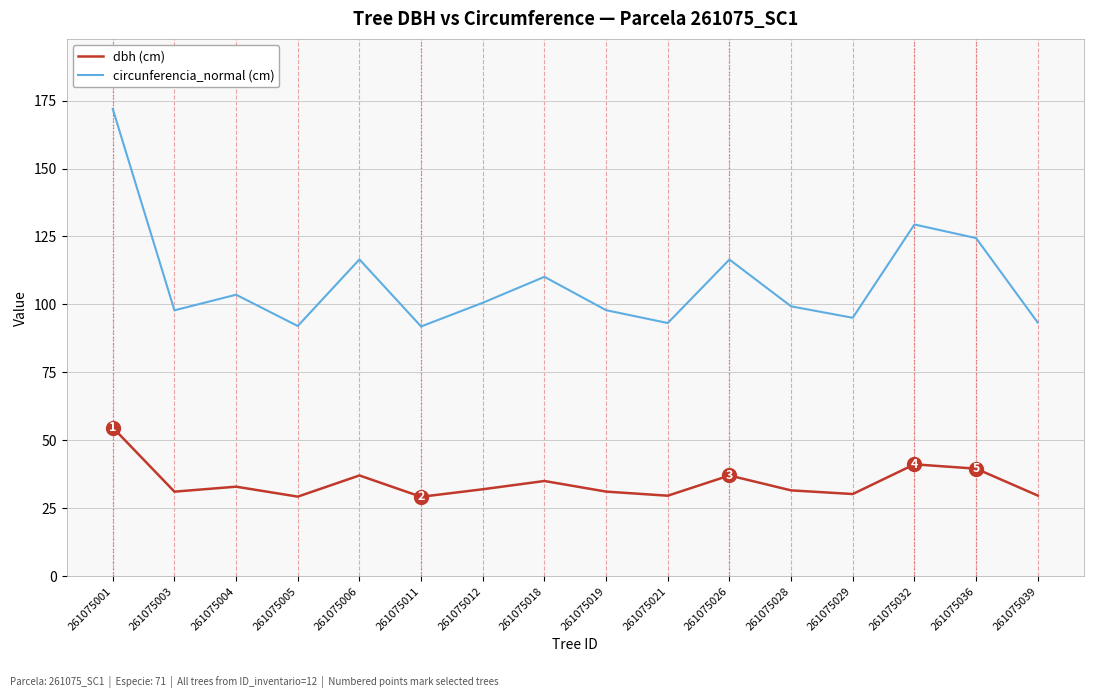

Where is the first local minimum for dbh (cm)?

261075003